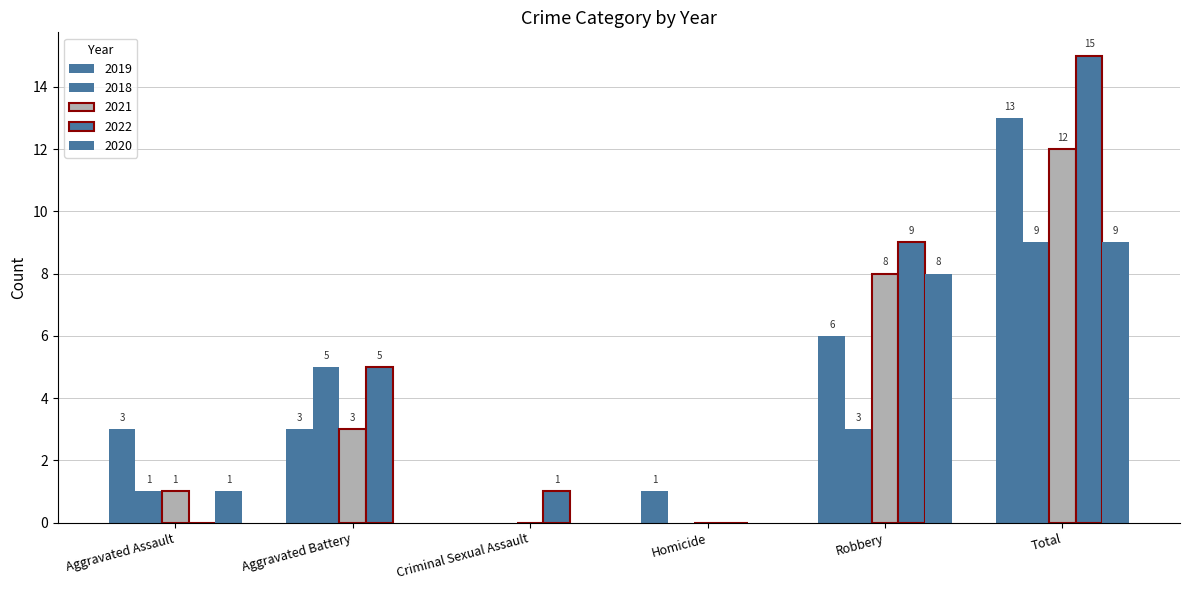

What is the greatest value displayed?

15